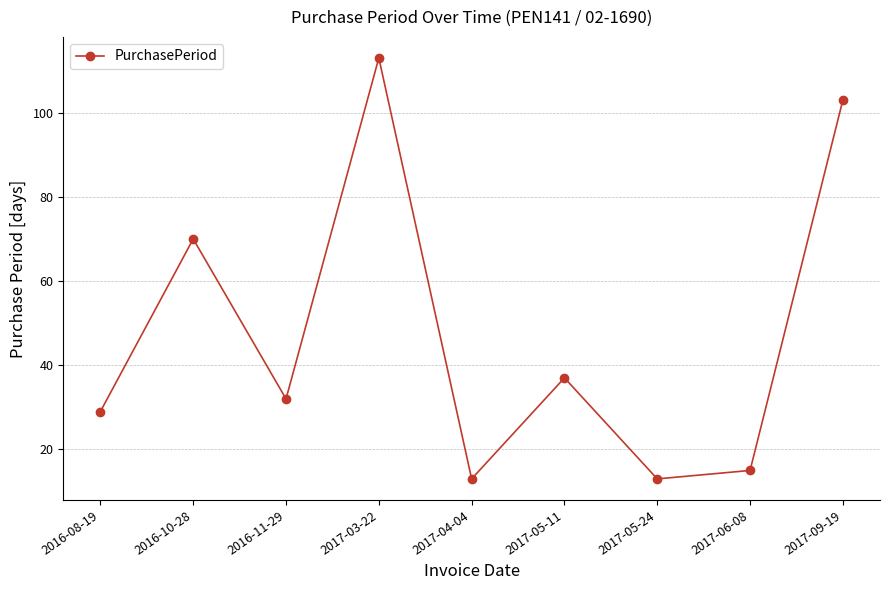

Where is the first local maximum?

2016-10-28